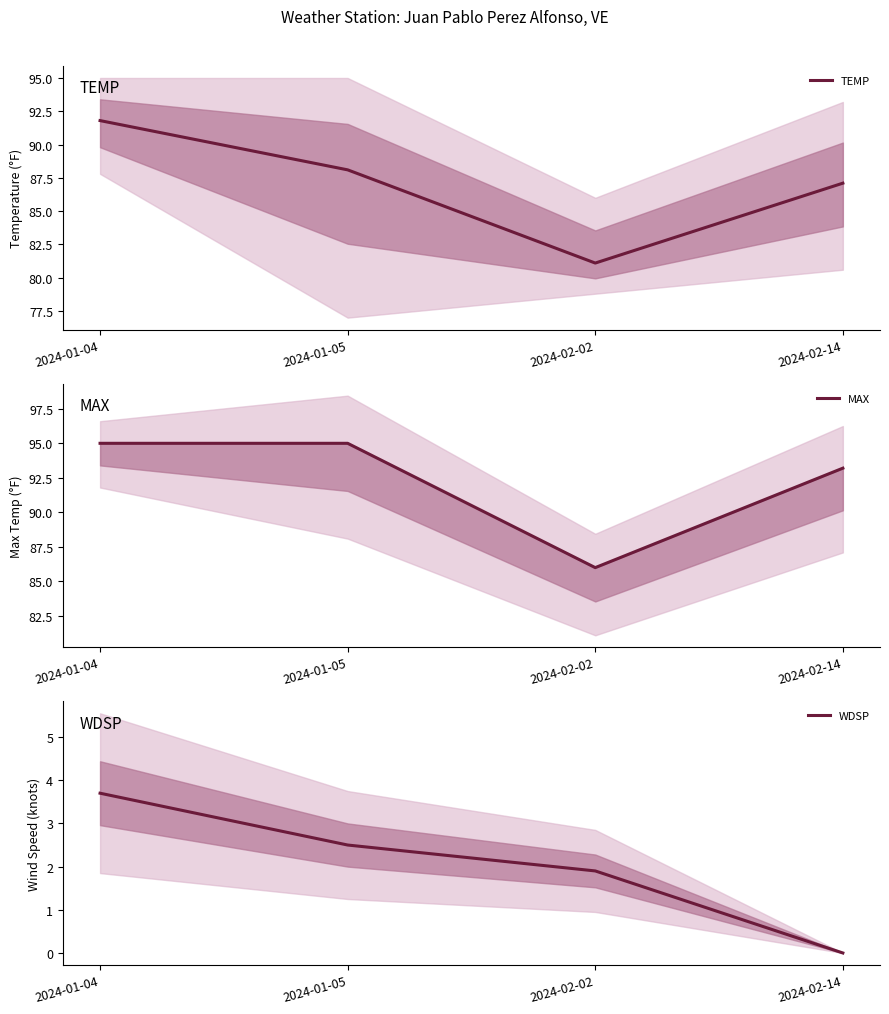

Where does the WDSP series first go above 2?

2024-01-04